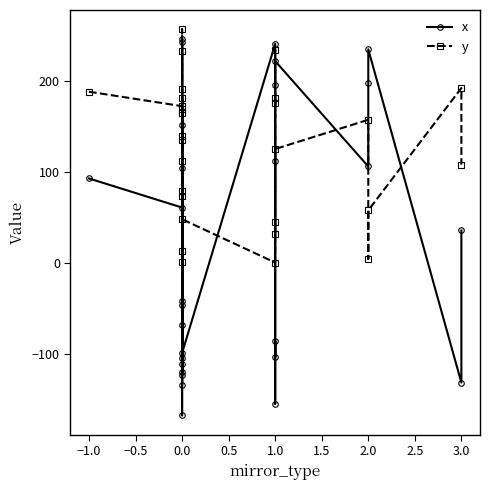

How many distinct data groups are displayed?

2